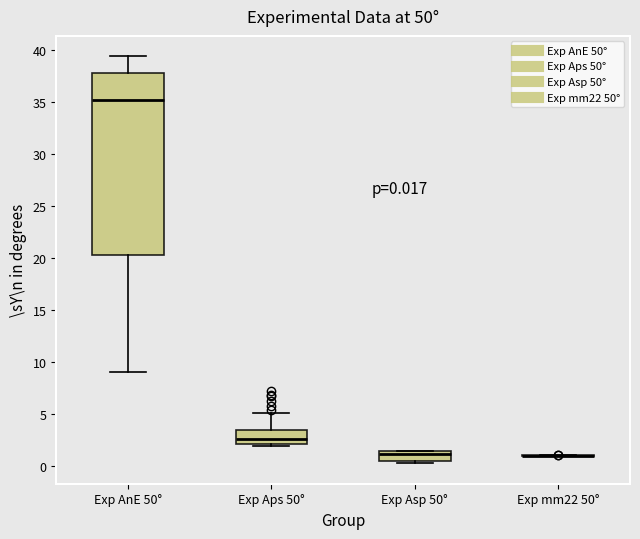

Which box is the tallest, from its lower edge to its upper edge?

Exp AnE 50°